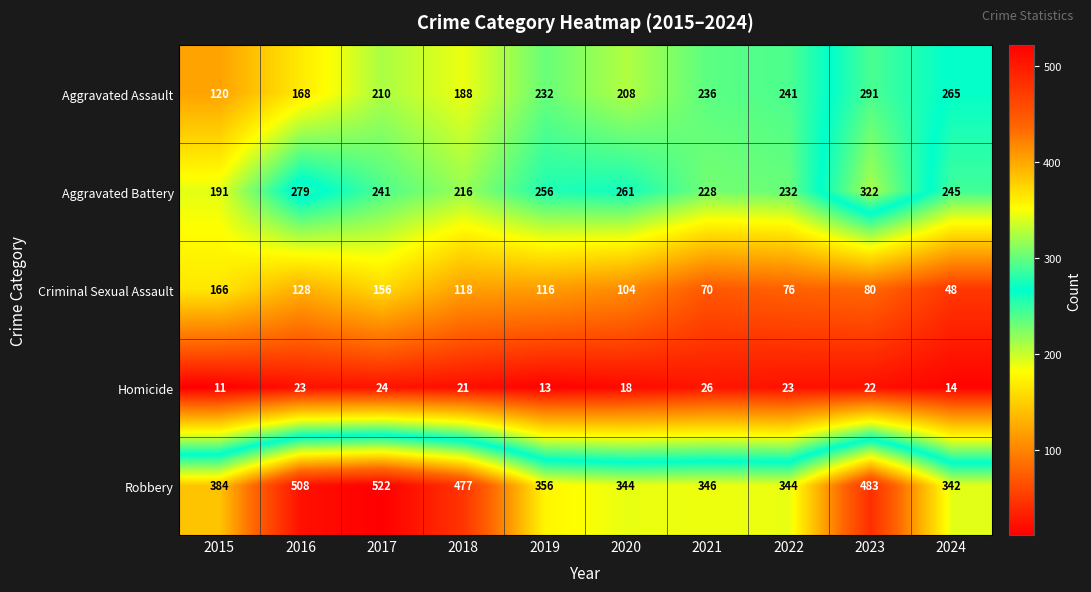

Which series has the largest total across all categories?

Robbery